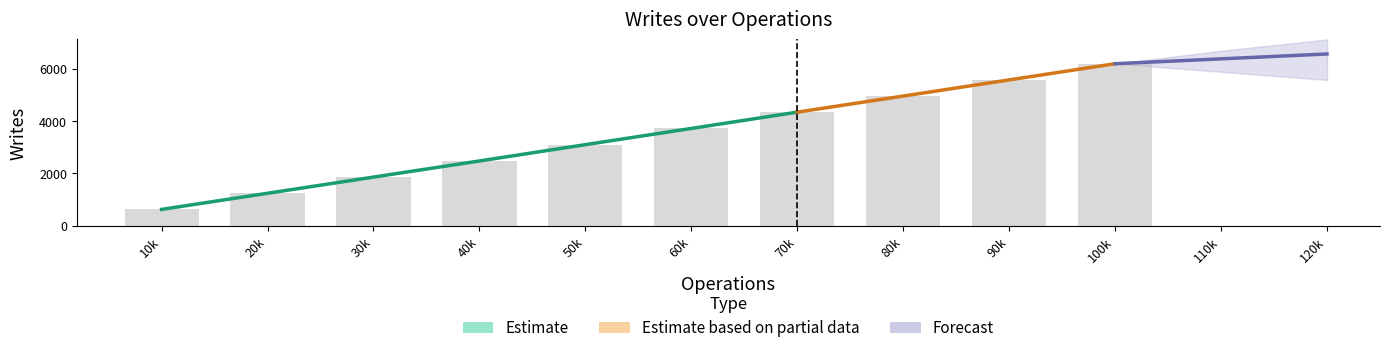

Are the bars horizontal?

No